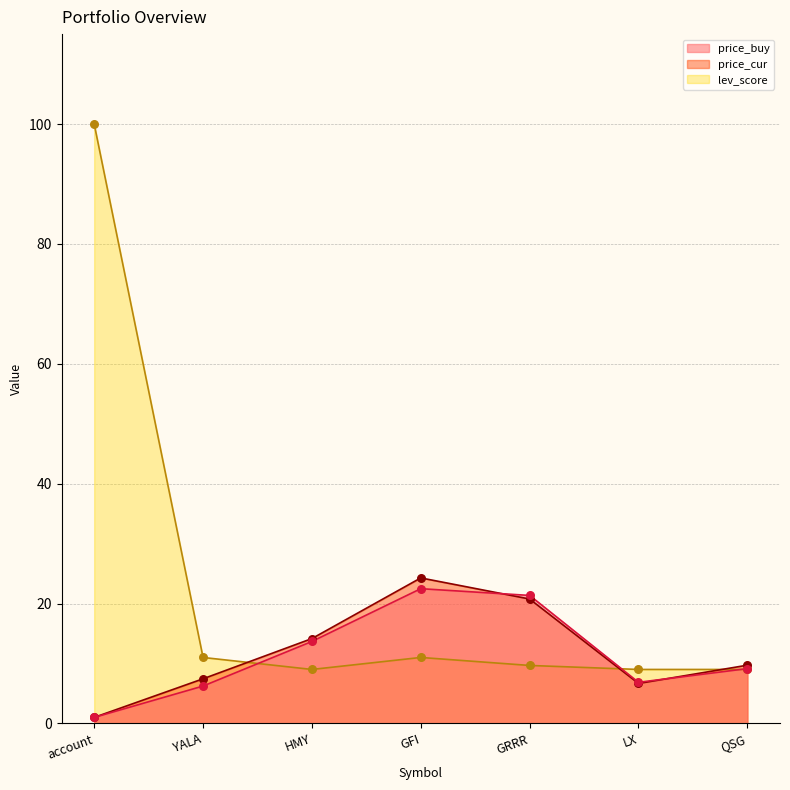

Is the value of price_buy at account greater than the value of price_cur at GRRR?

No